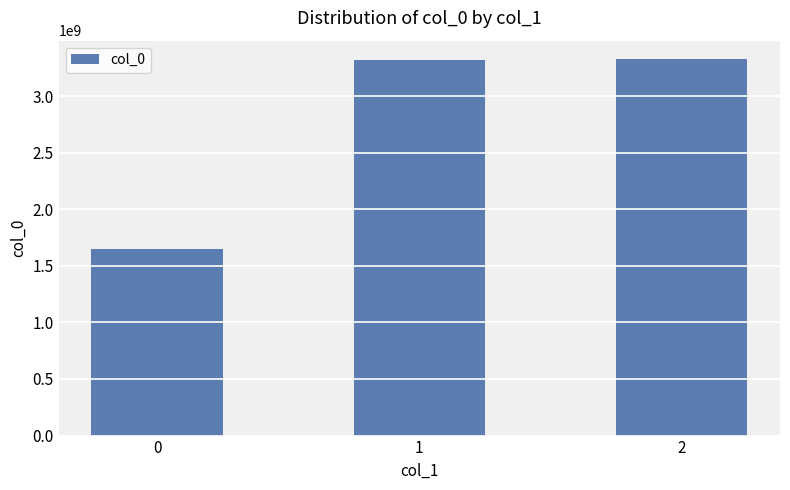

Where is the data nearest to the value 2484626997?

1